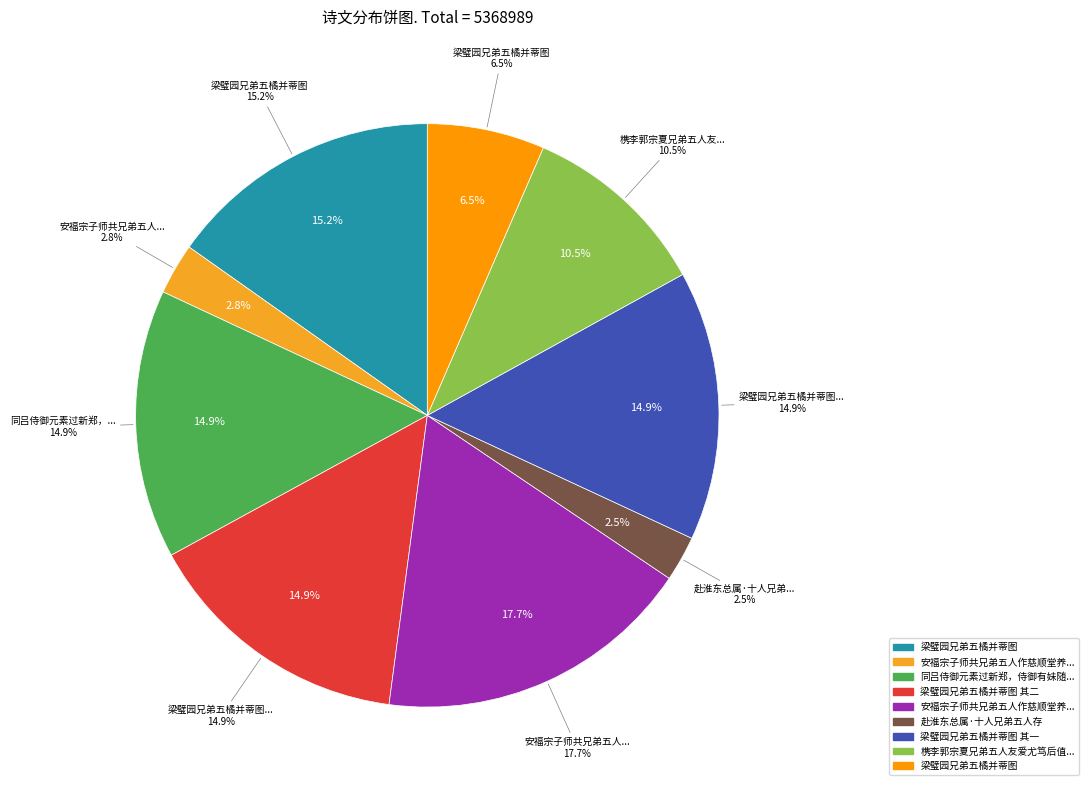

Does any single category account for the majority?

No